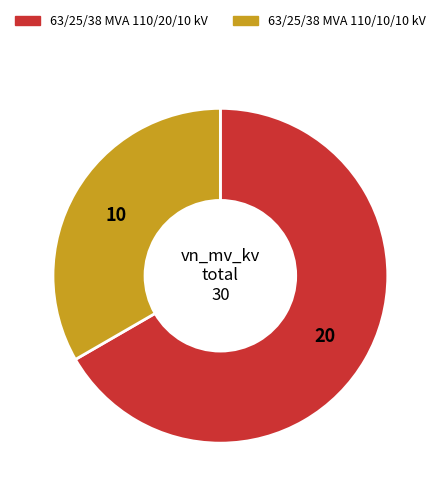

Combined, do 63/25/38 MVA 110/10/10 kV and 63/25/38 MVA 110/20/10 kV account for over 50%?

Yes